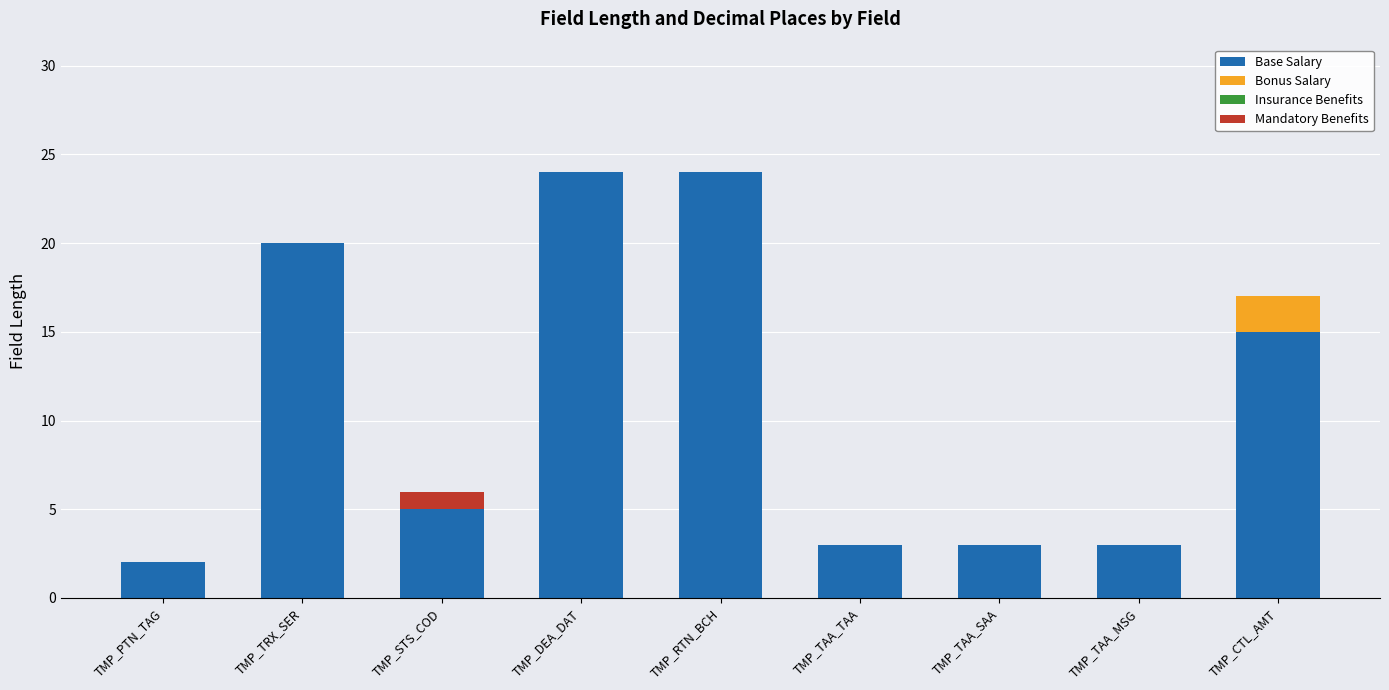

The Base Salary series shows 3 at TMP_STS_COD. True or false?

False